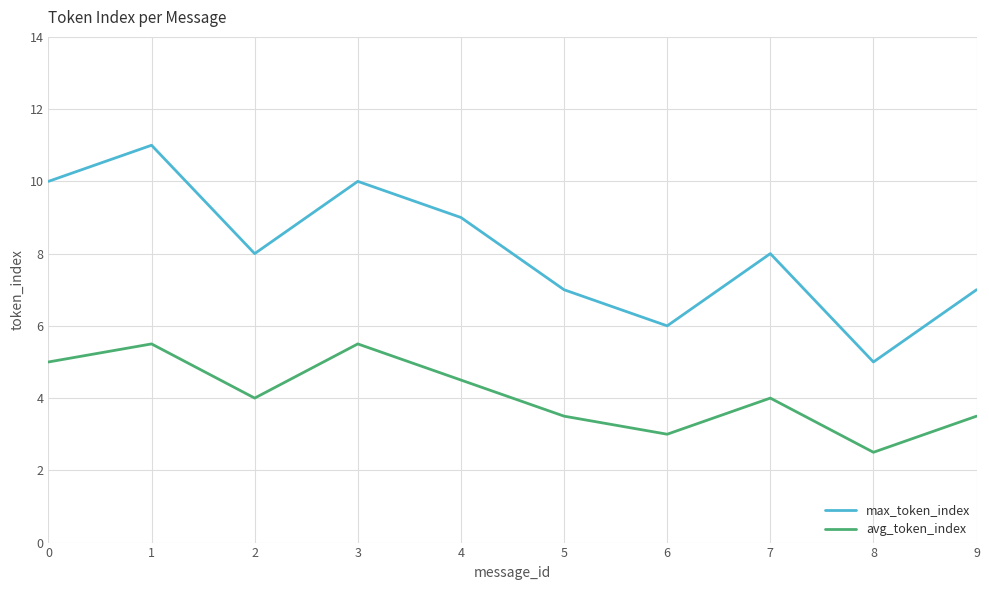

The avg_token_index series shows 4.0 at 7. True or false?

True